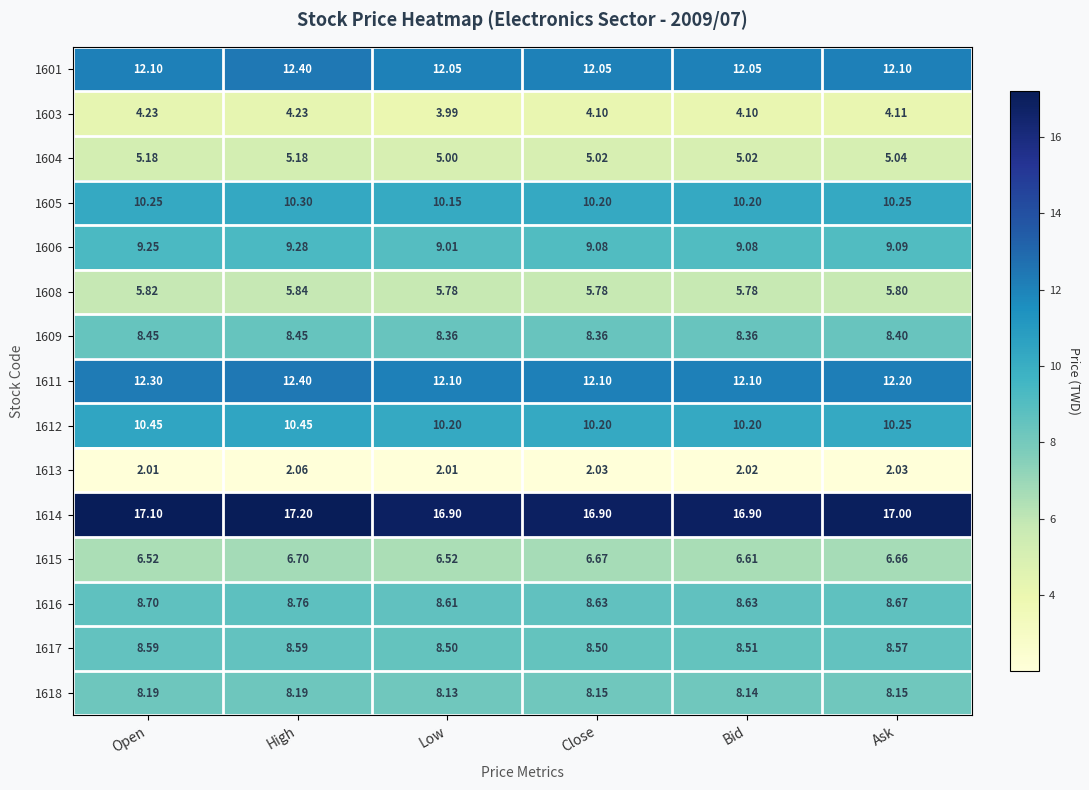

At which label does 1616 reach its peak?

High